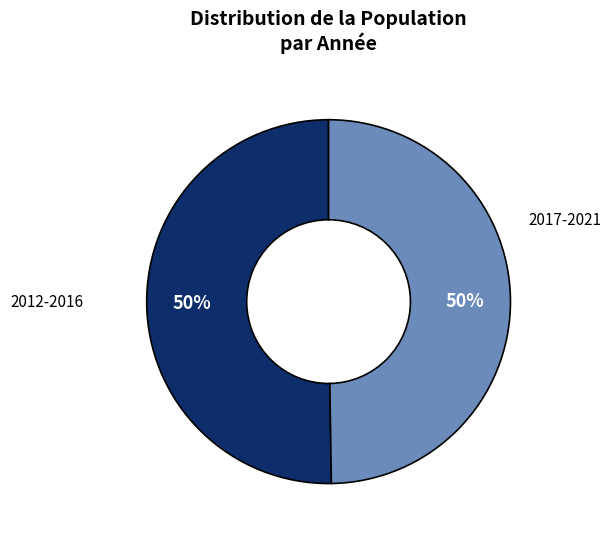

To the nearest percent, what is the average slice percentage?

50%